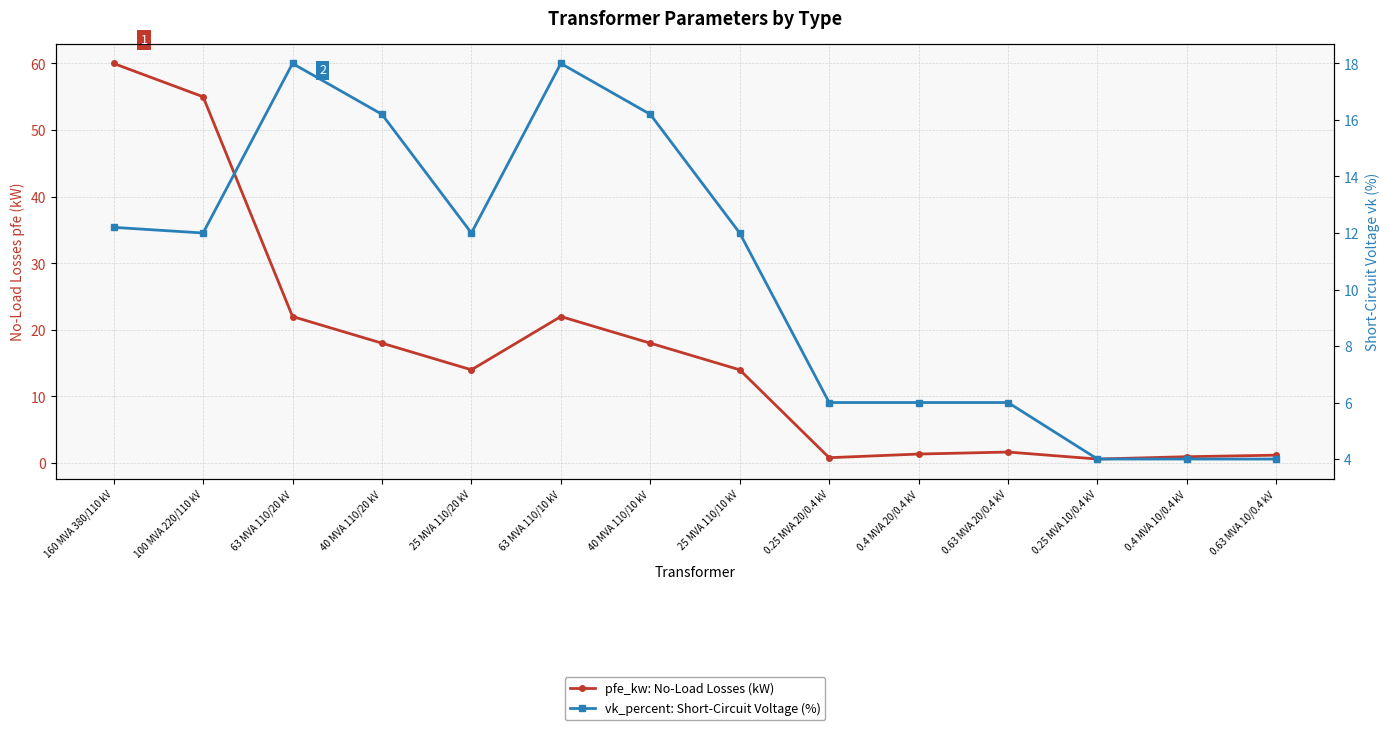

How many lines are shown in the chart?

2